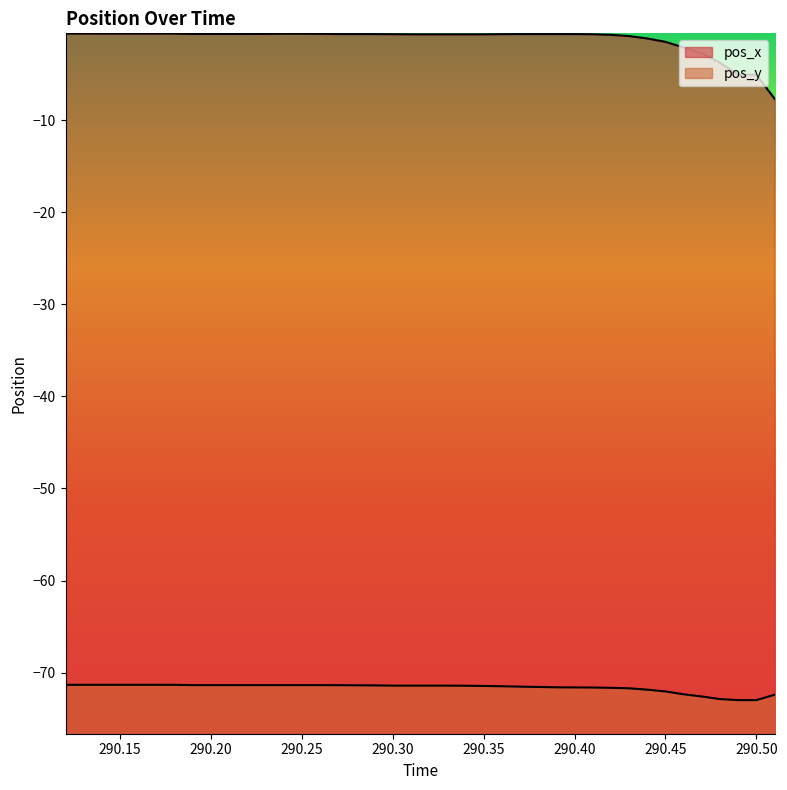

How many categories are shown in the chart?

40